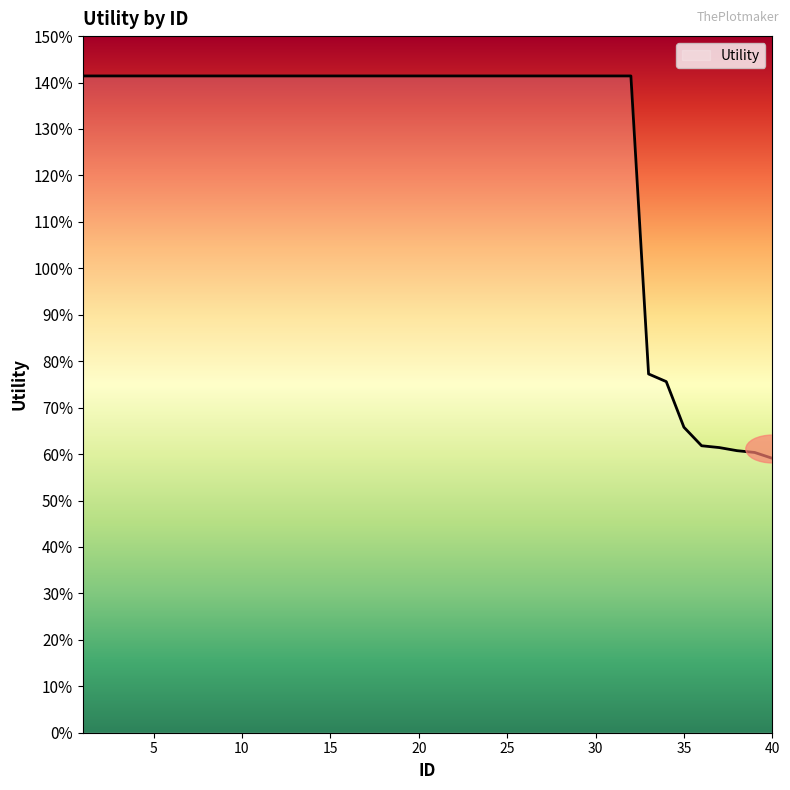

What is the difference between the second highest and minimum values?

0.8